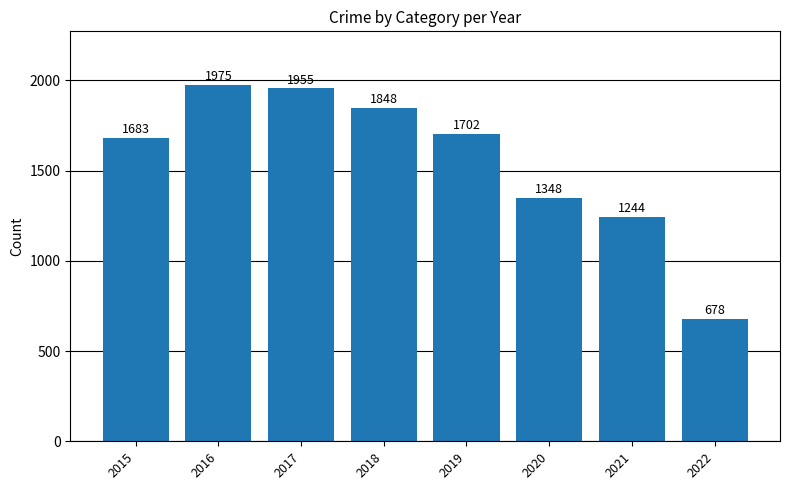

List the labels in order of value, smallest first.

2022, 2021, 2020, 2015, 2019, 2018, 2017, 2016